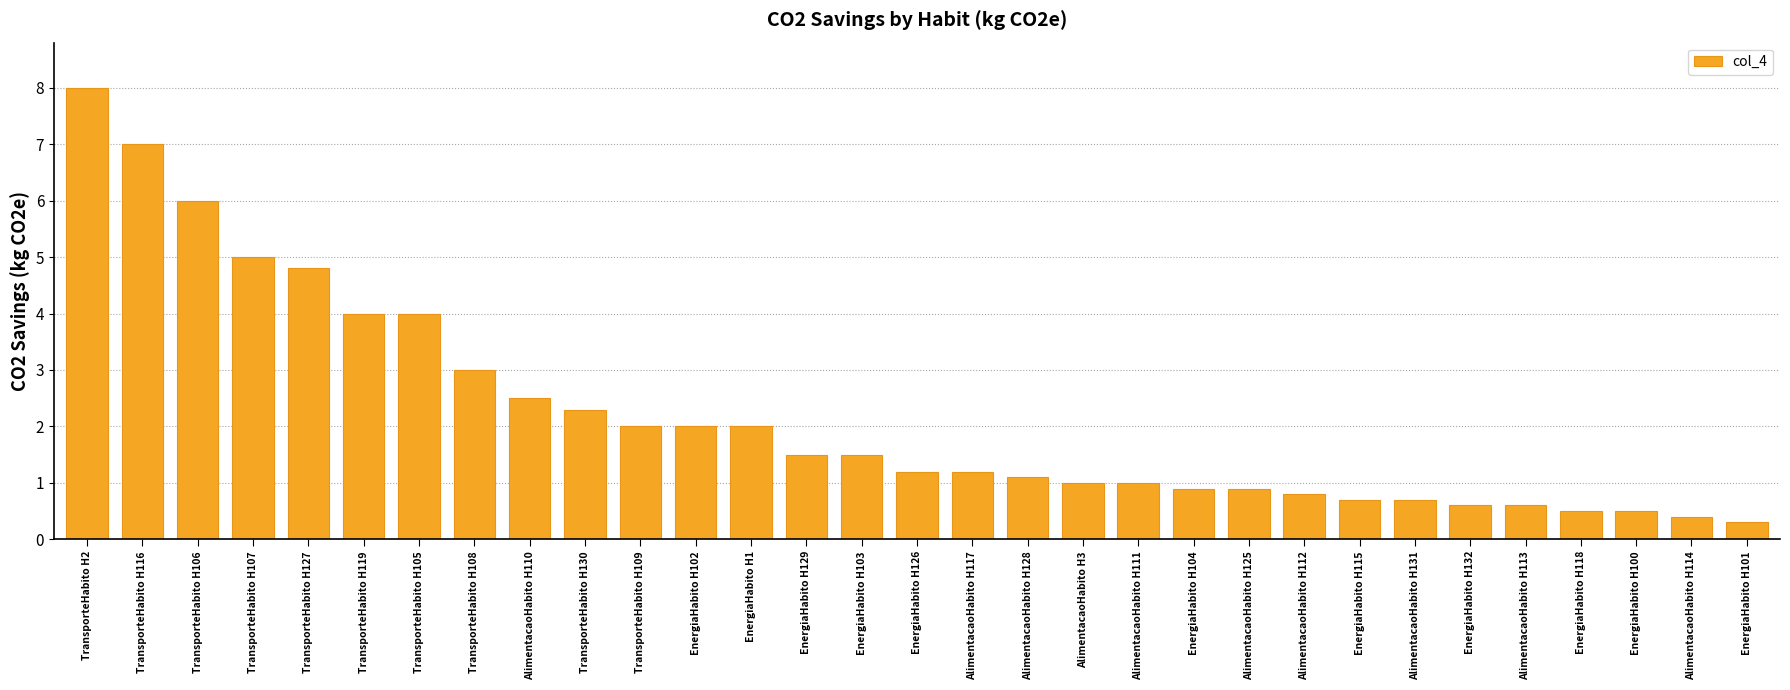

How many distinct data groups are displayed?

1